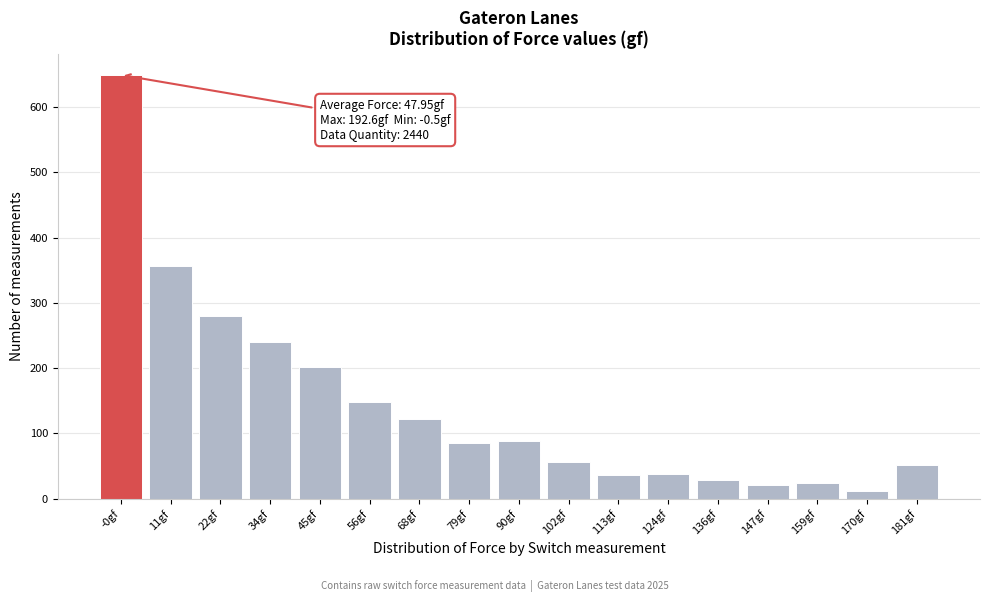

What is the average value?

144